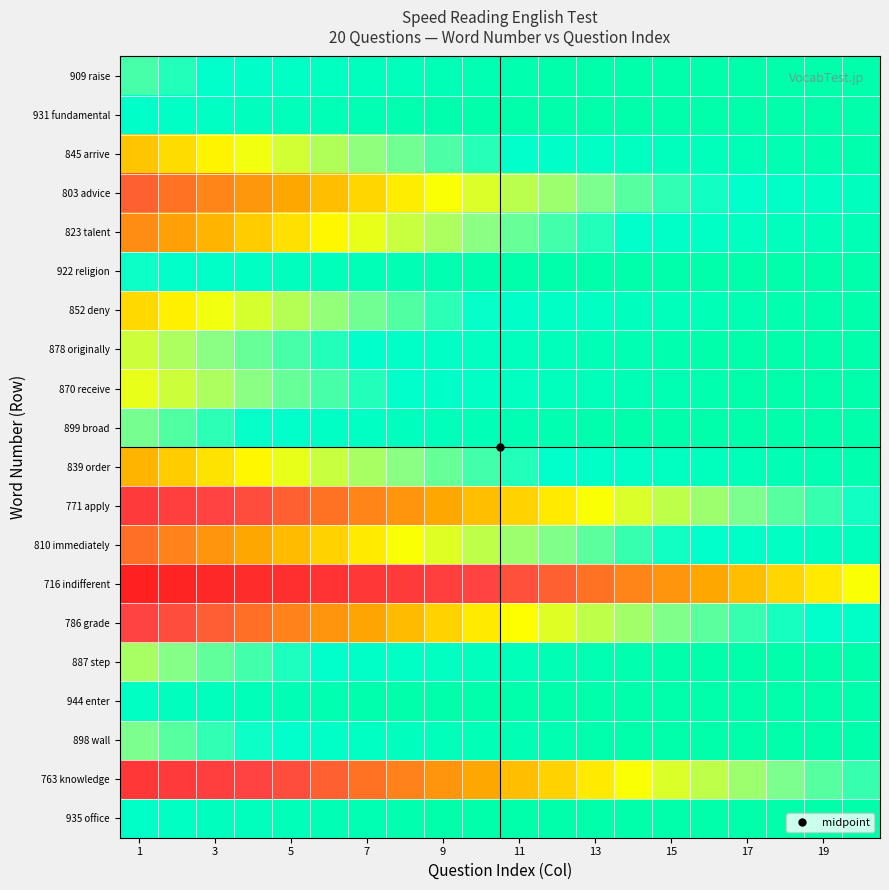

How many categories are shown in the chart?

20